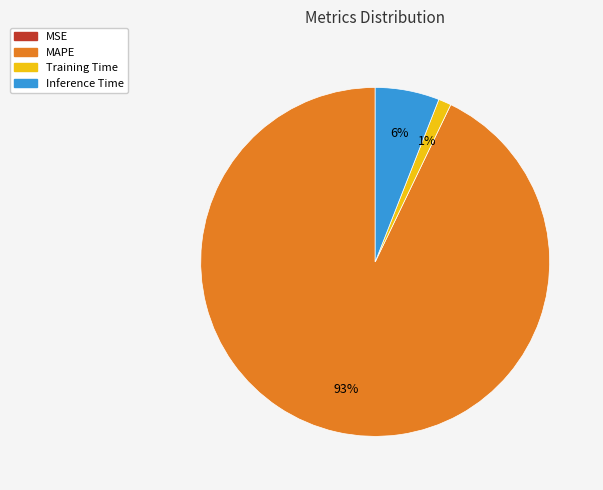

Which slice represents more than half of the pie?

MAPE